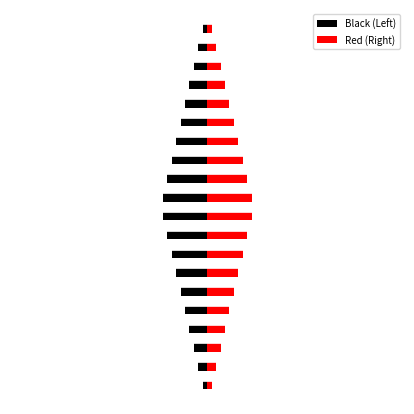

The value of Red (Right) at CHAR(5) is 16. True or false?

False